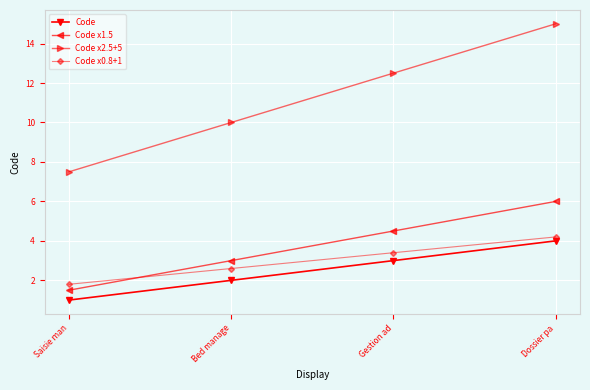

How many Code values are between 2 and 4?

3